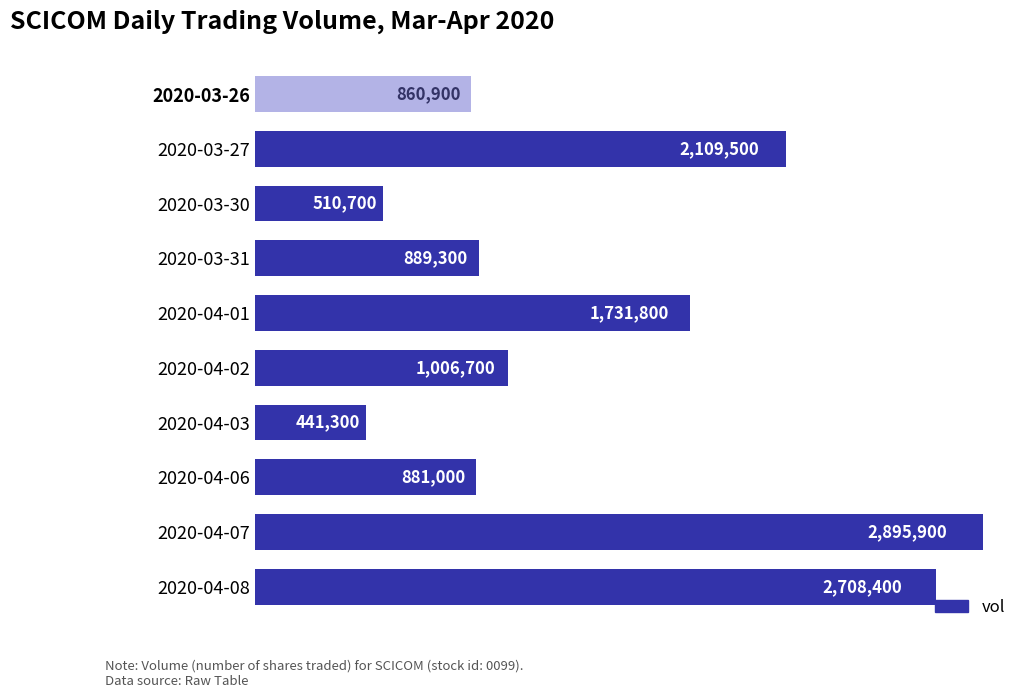

Which category has the lowest value across all series?

2020-04-03